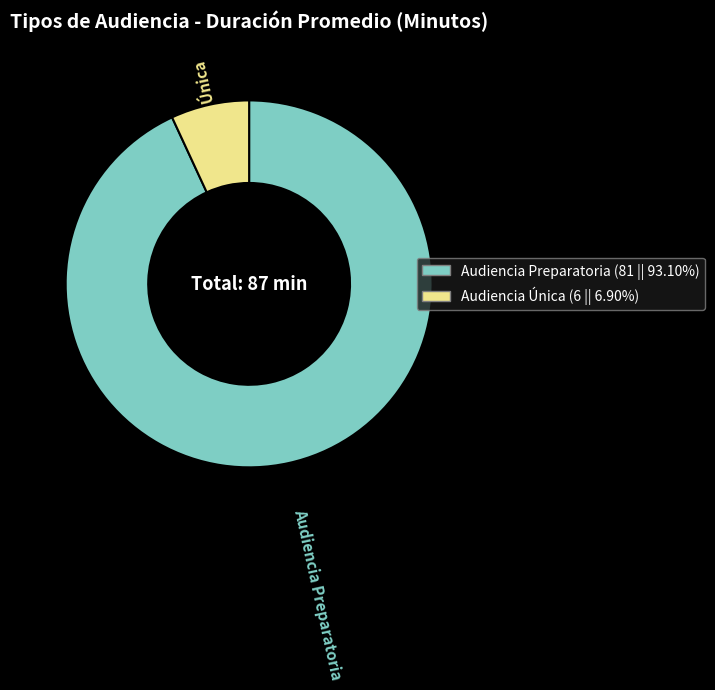

Count the number of slices in the pie.

2